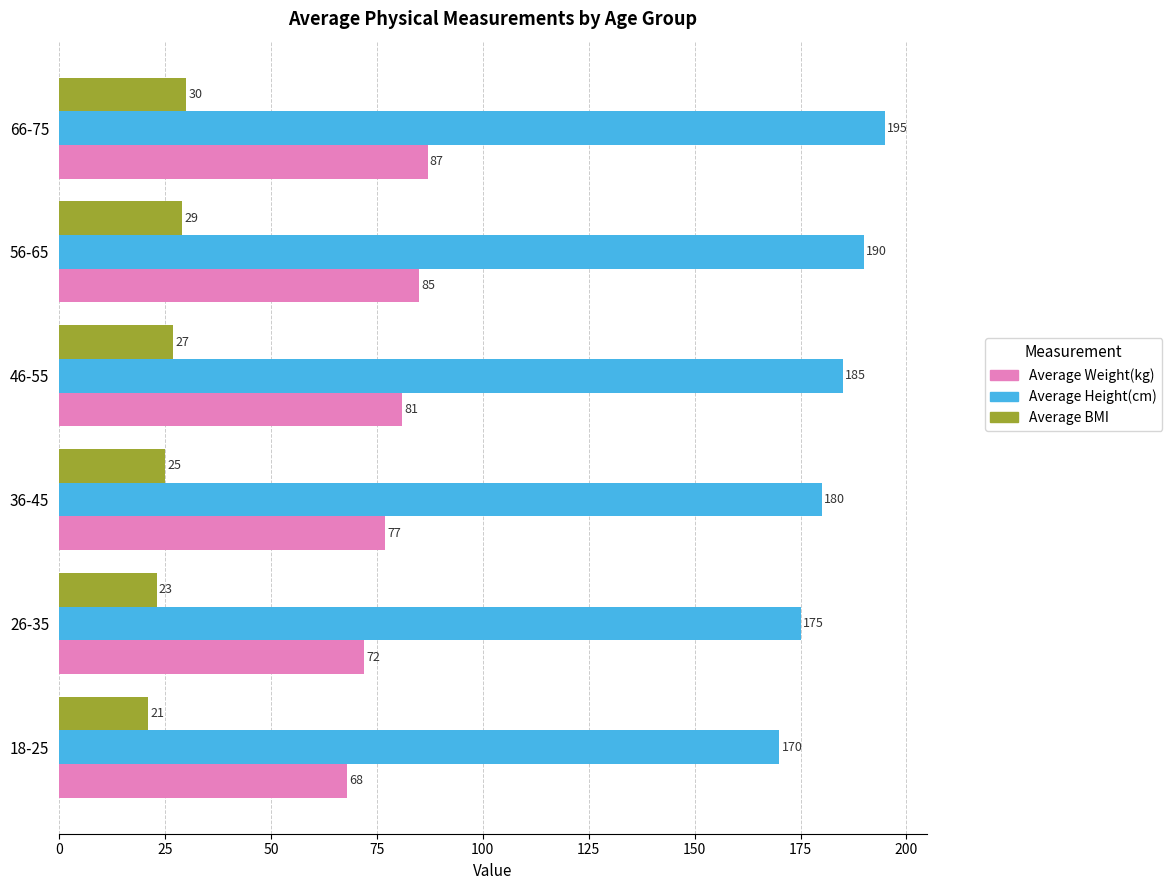

What is the sum of the Average Weight(kg) values at 56-65 and 66-75?

172